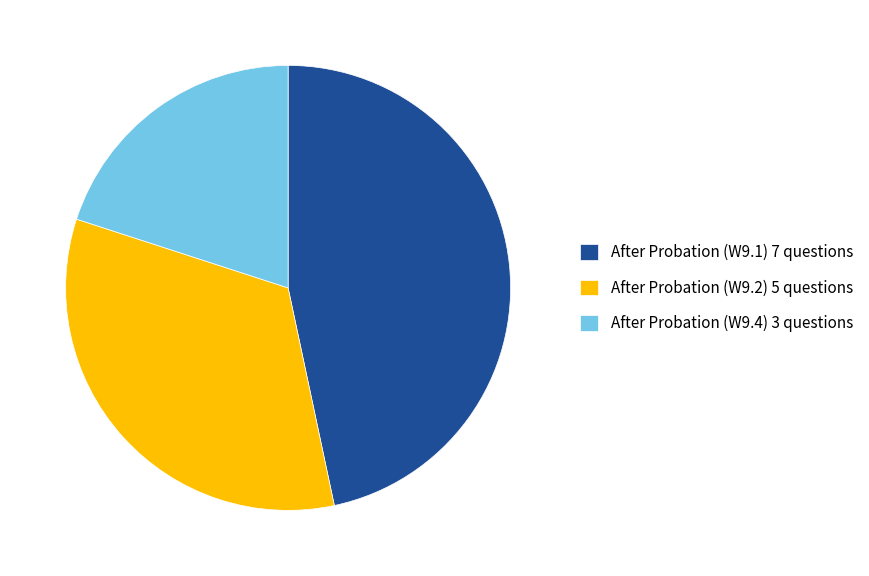

Do After Probation (W9.4) 3 questions and After Probation (W9.2) 5 questions together represent more than half of the pie?

Yes